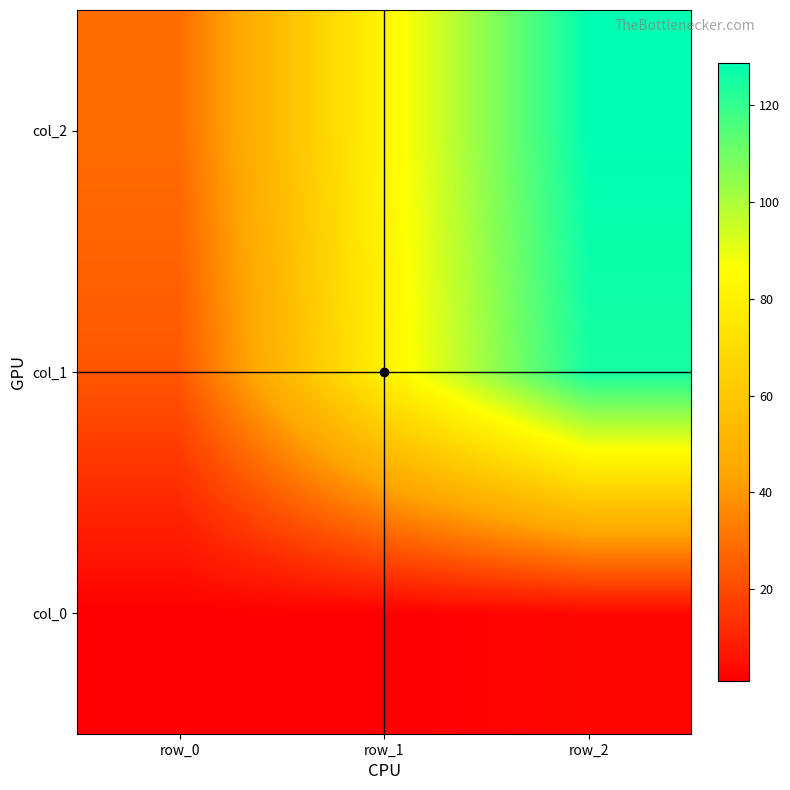

List the series in order of their peak value, lowest first.

col_0, col_1, col_2